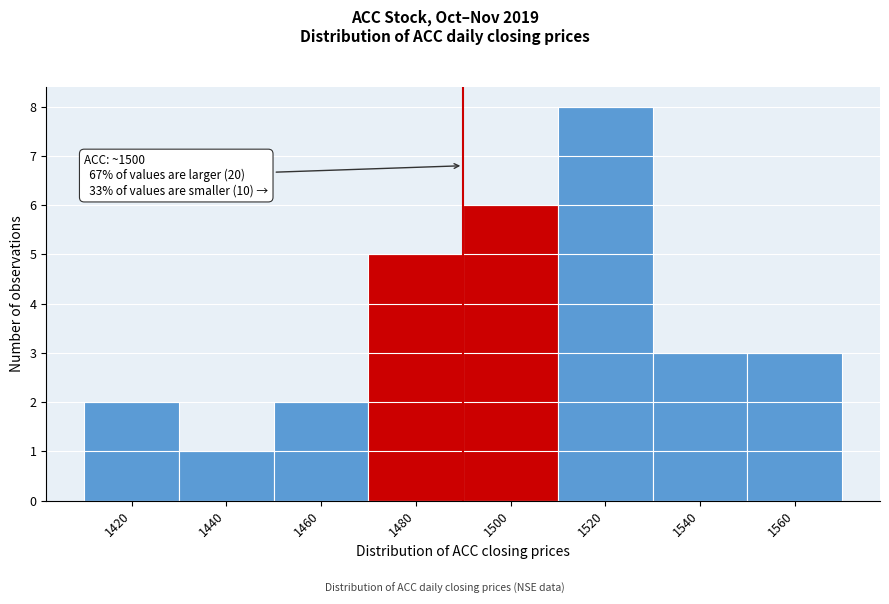

Reading left to right, list all the values displayed in this chart.

1420=2	1440=1	1460=2	1480=5	1500=6	1520=8	1540=3	1560=3